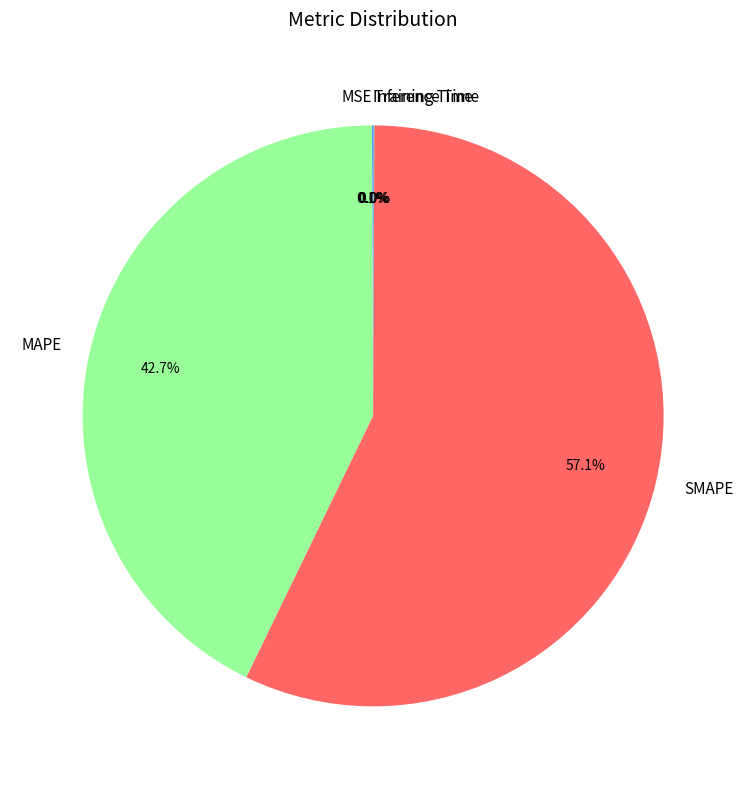

What percentage do MAPE and SMAPE together represent?

99.9%